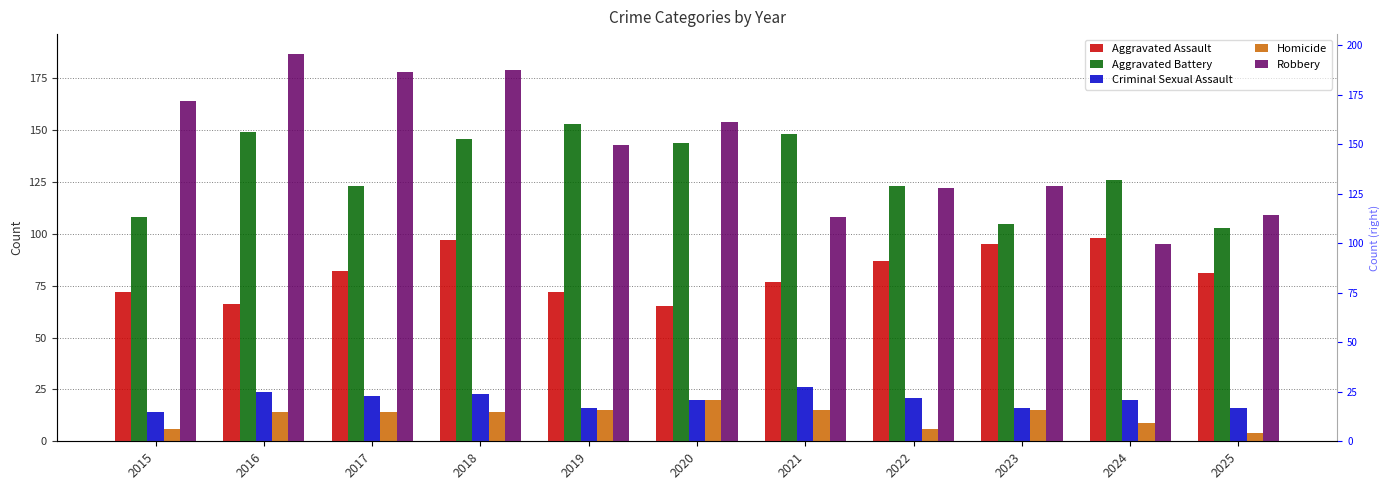

At which category does the chart reach its peak across all series?

2016